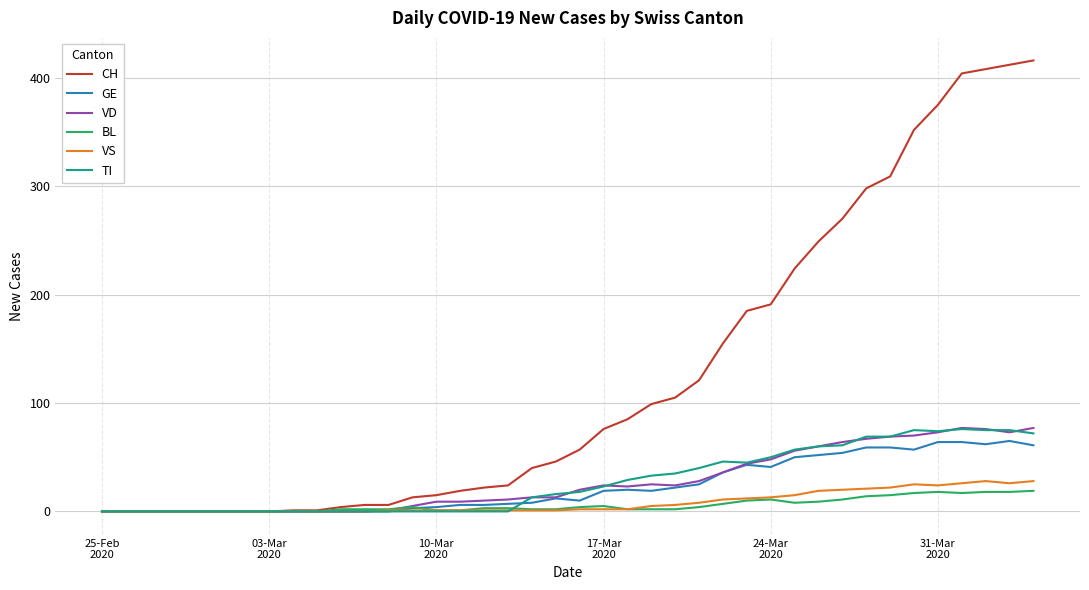

What is the maximum value shown in the chart?

416